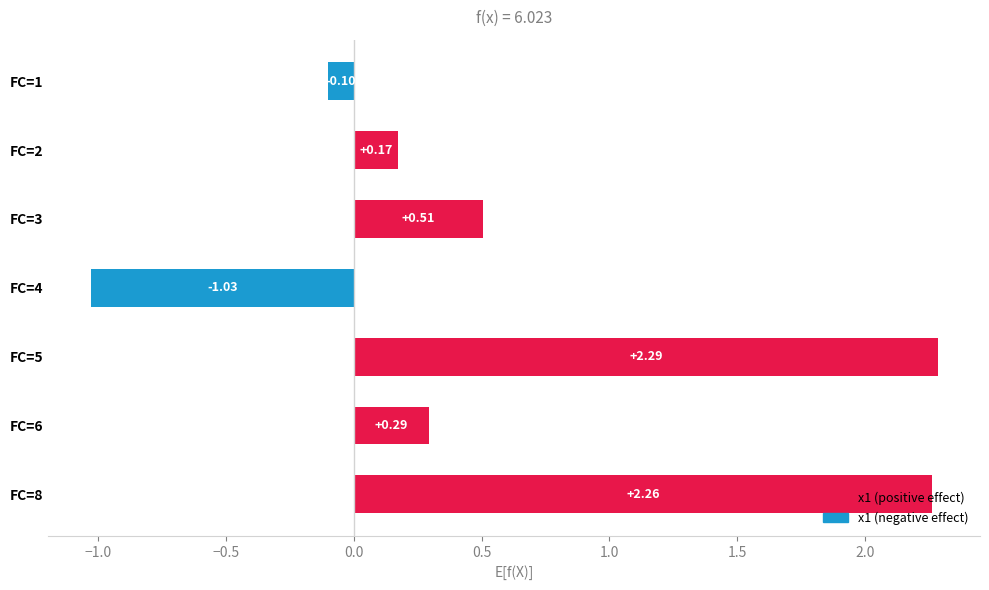

Between FC=3 and FC=4, which is larger?

FC=3